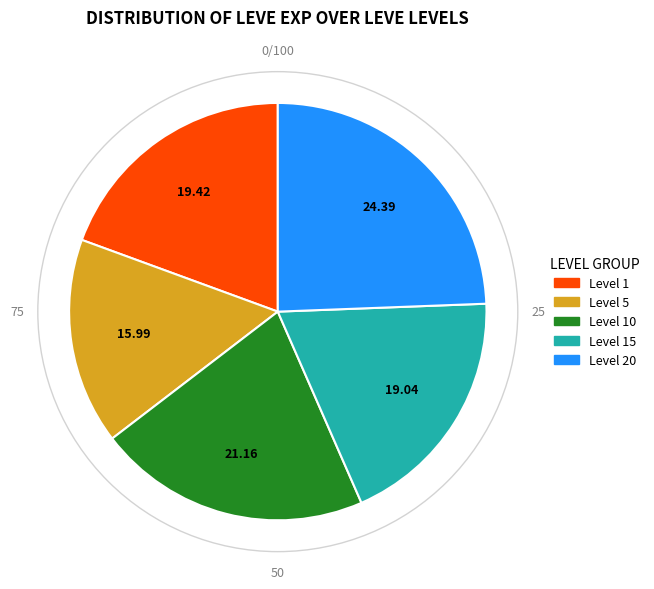

Does any single category account for the majority?

No